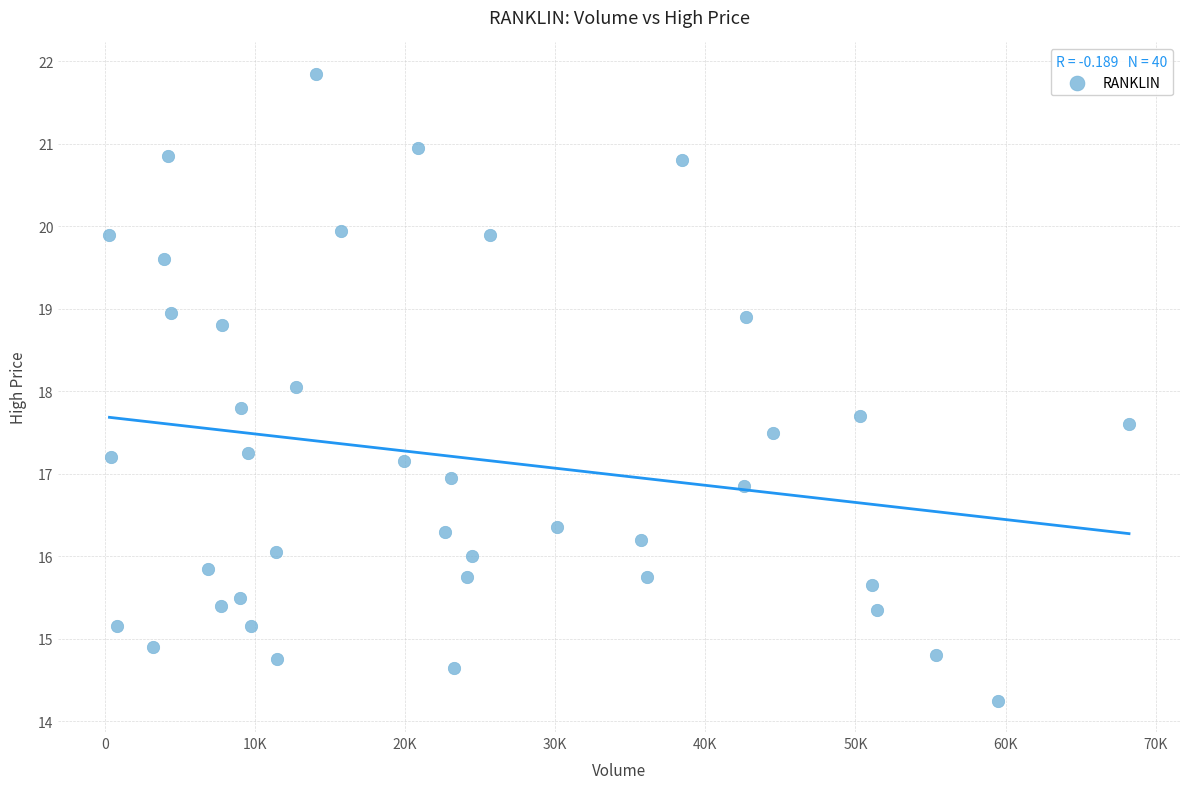

What is the range of Y values (max minus min)?

7.6